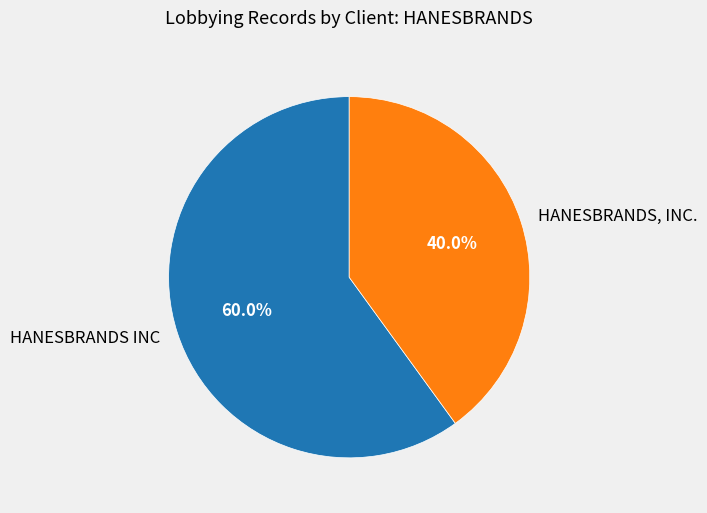

Which has a higher value, HANESBRANDS INC or HANESBRANDS, INC.?

HANESBRANDS INC